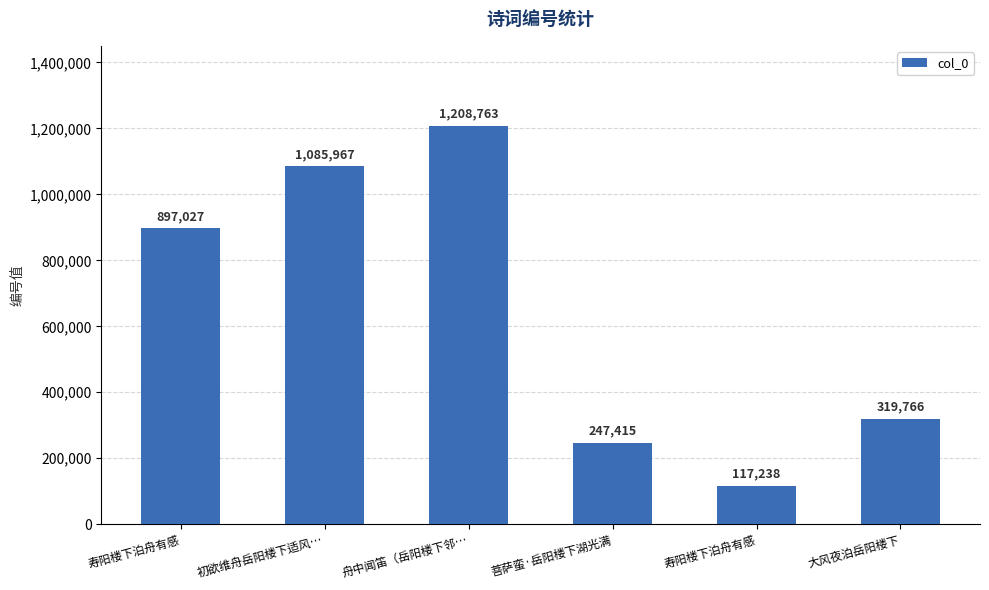

The chart shows a value of 117238 at 寿阳楼下泊舟有感. True or false?

True